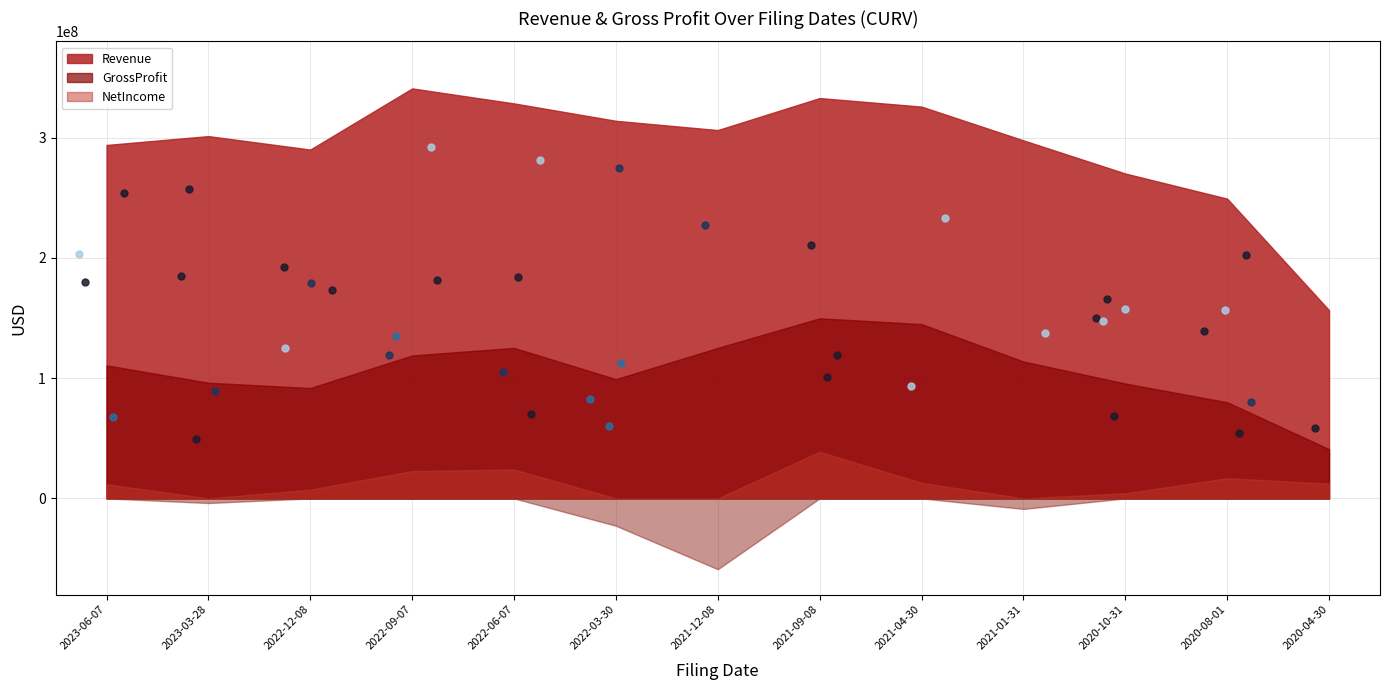

Which series has the largest total across all categories?

Revenue